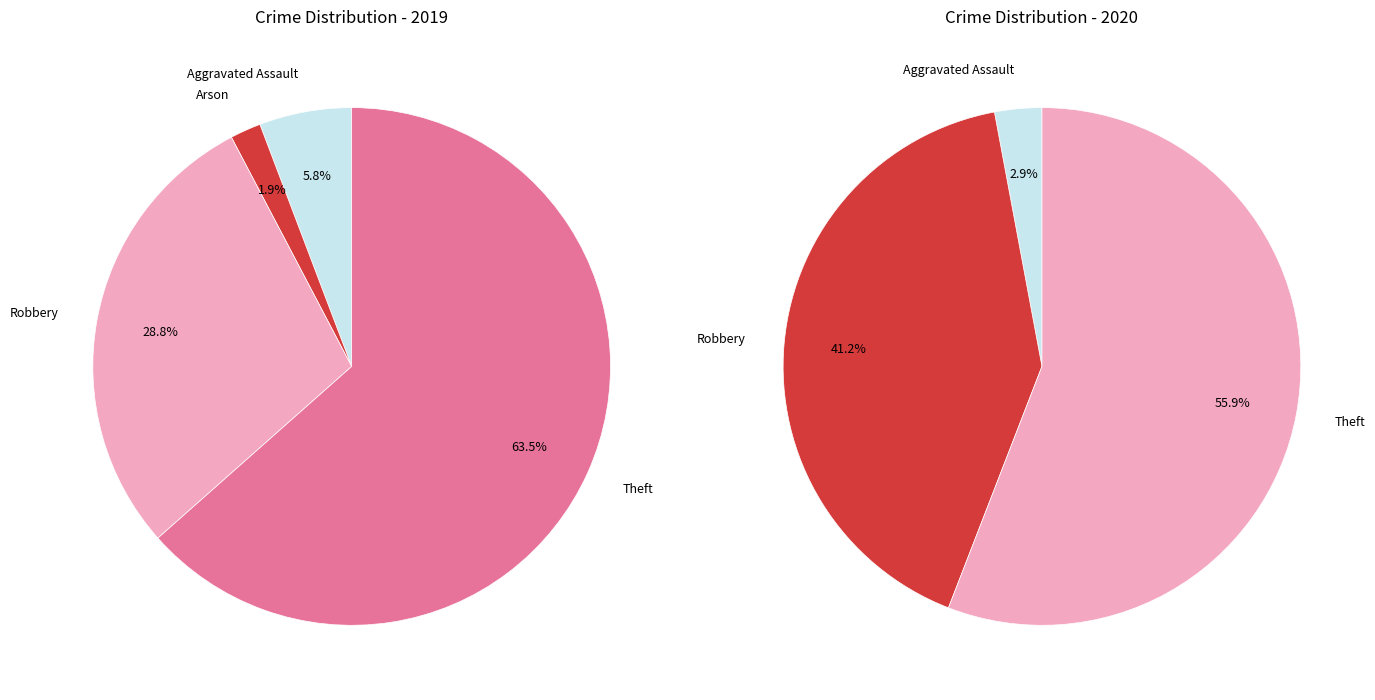

To the nearest percent, what portion does 4 represent?

63%